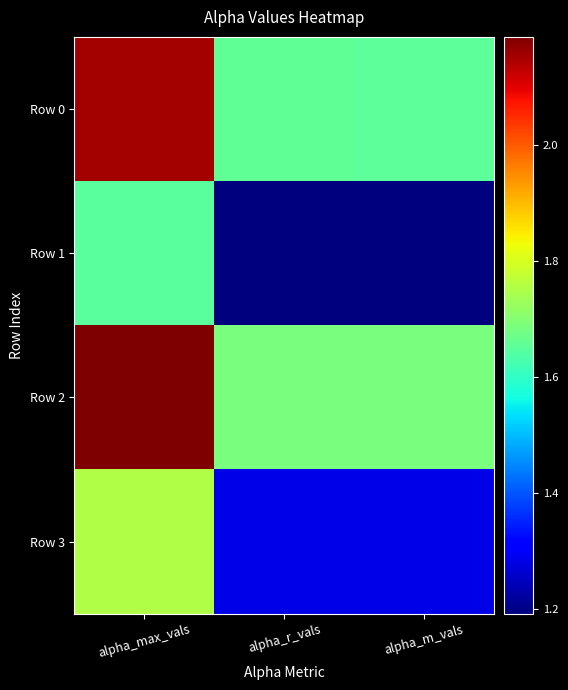

Reading left to right, transcribe all the data shown in this chart.

Row 0: alpha_max_vals=2.2	alpha_r_vals=1.7	alpha_m_vals=1.7
Row 1: alpha_max_vals=1.6	alpha_r_vals=1.2	alpha_m_vals=1.2
Row 2: alpha_max_vals=2.2	alpha_r_vals=1.7	alpha_m_vals=1.7
Row 3: alpha_max_vals=1.8	alpha_r_vals=1.3	alpha_m_vals=1.3